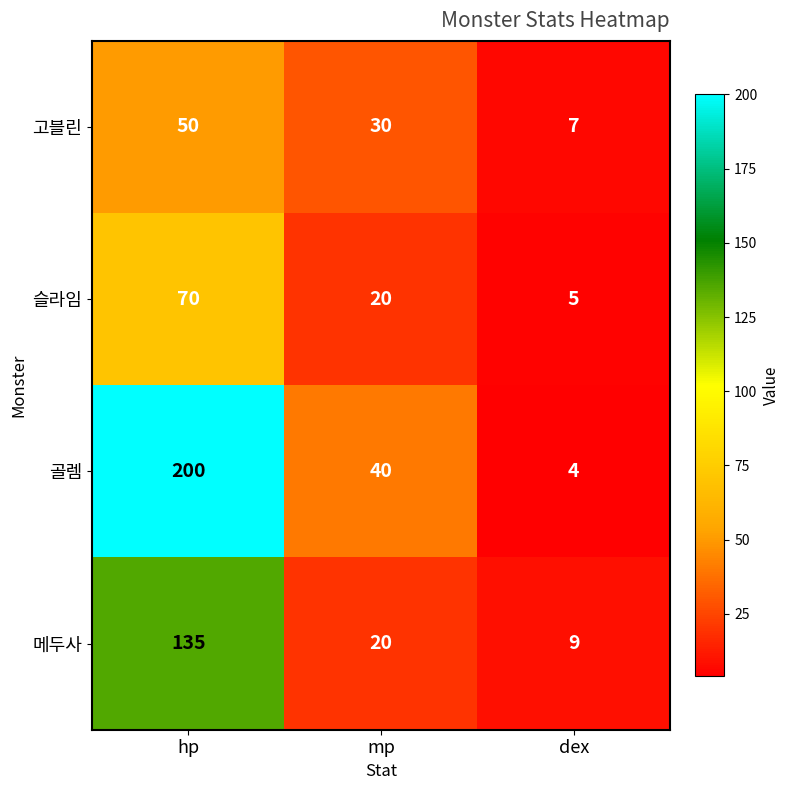

What is the total value across all series at dex?

25